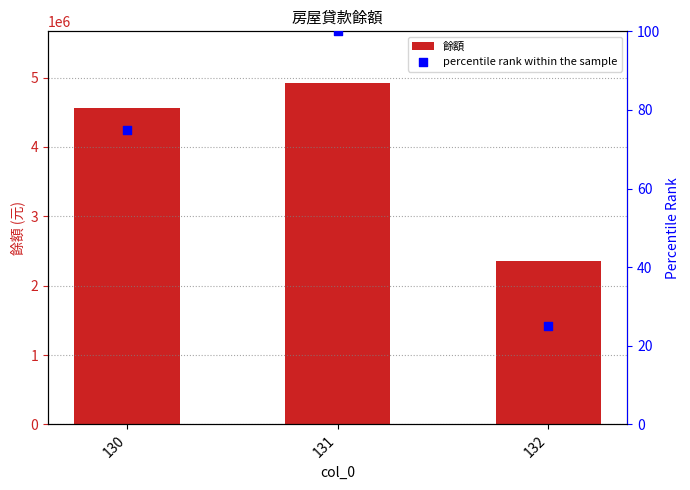

Which series reaches the minimum Y coordinate?

percentile rank within the sample